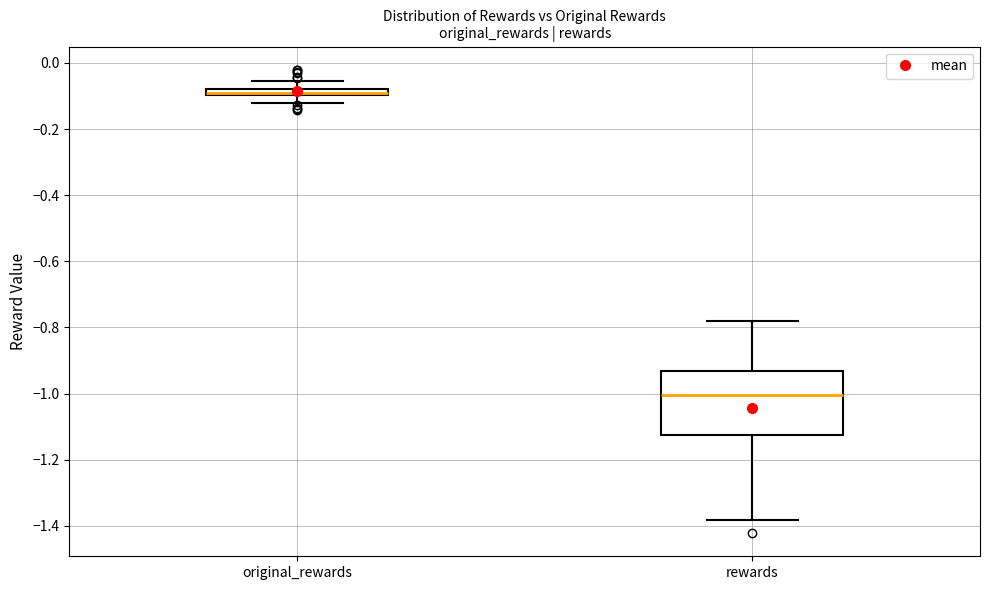

Comparing the boxes themselves (not the whiskers), which one is the tallest?

rewards